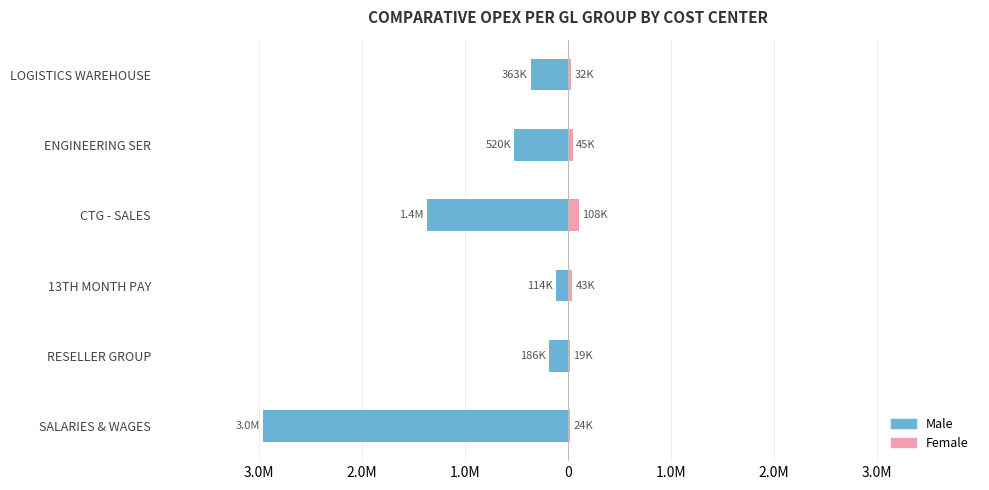

Which series has the largest range (max minus min)?

Male